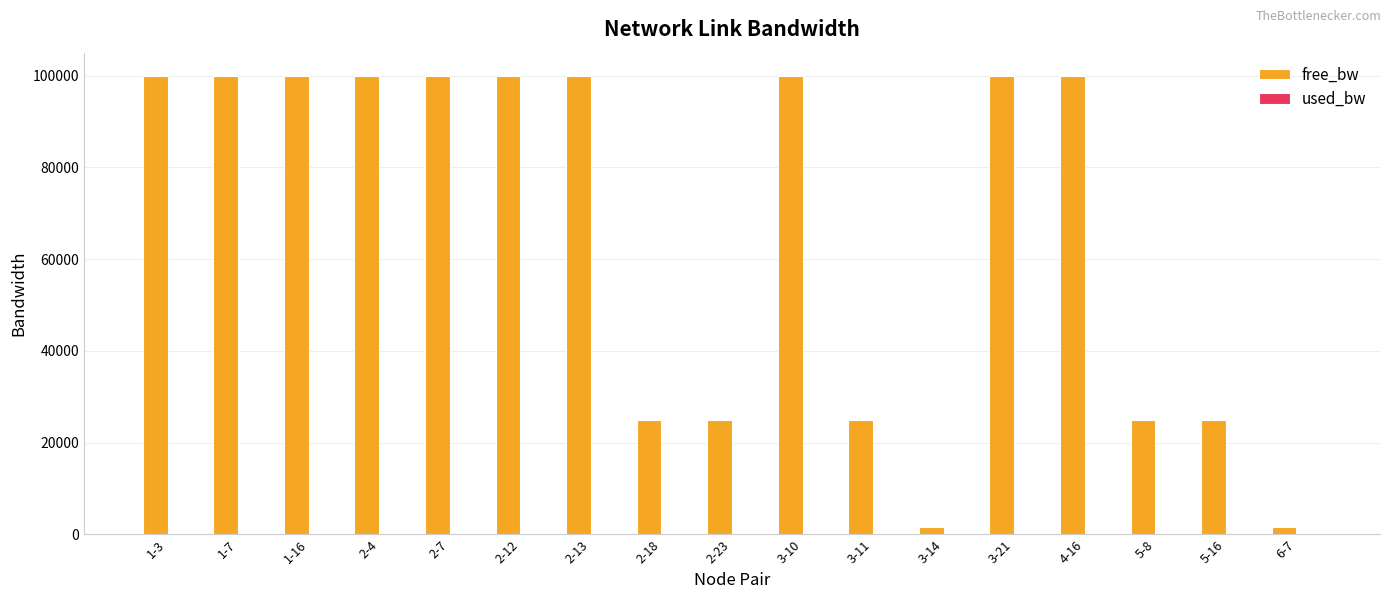

Which series has the largest total across all categories?

free_bw